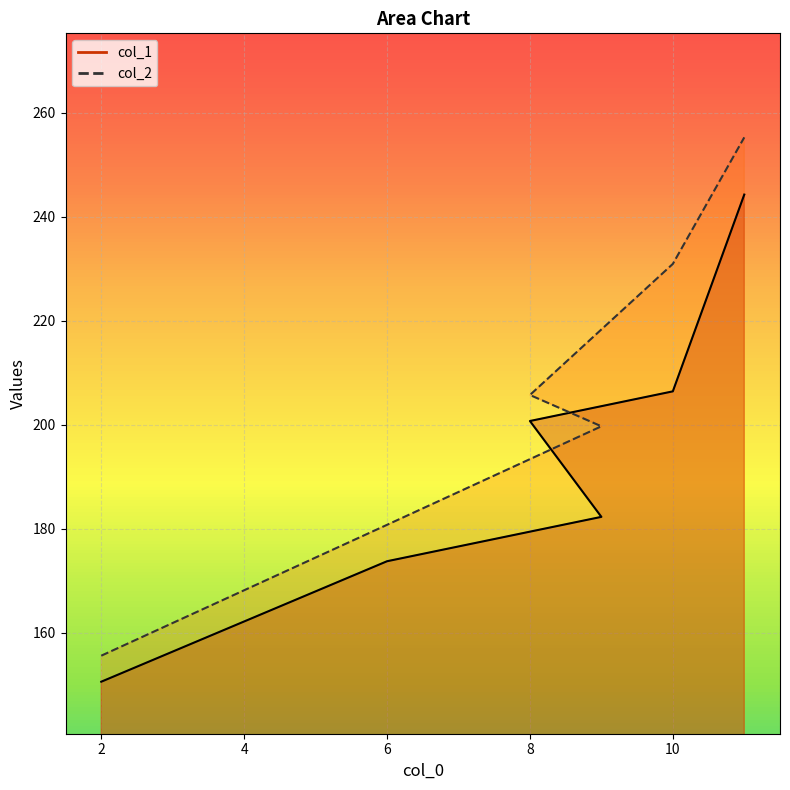

True or false: col_2 has more than 0 points higher than both neighbors.

False